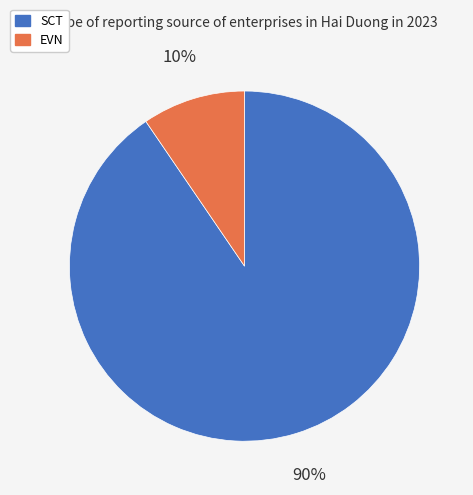

What percentage is the EVN slice, to the nearest percent?

10%